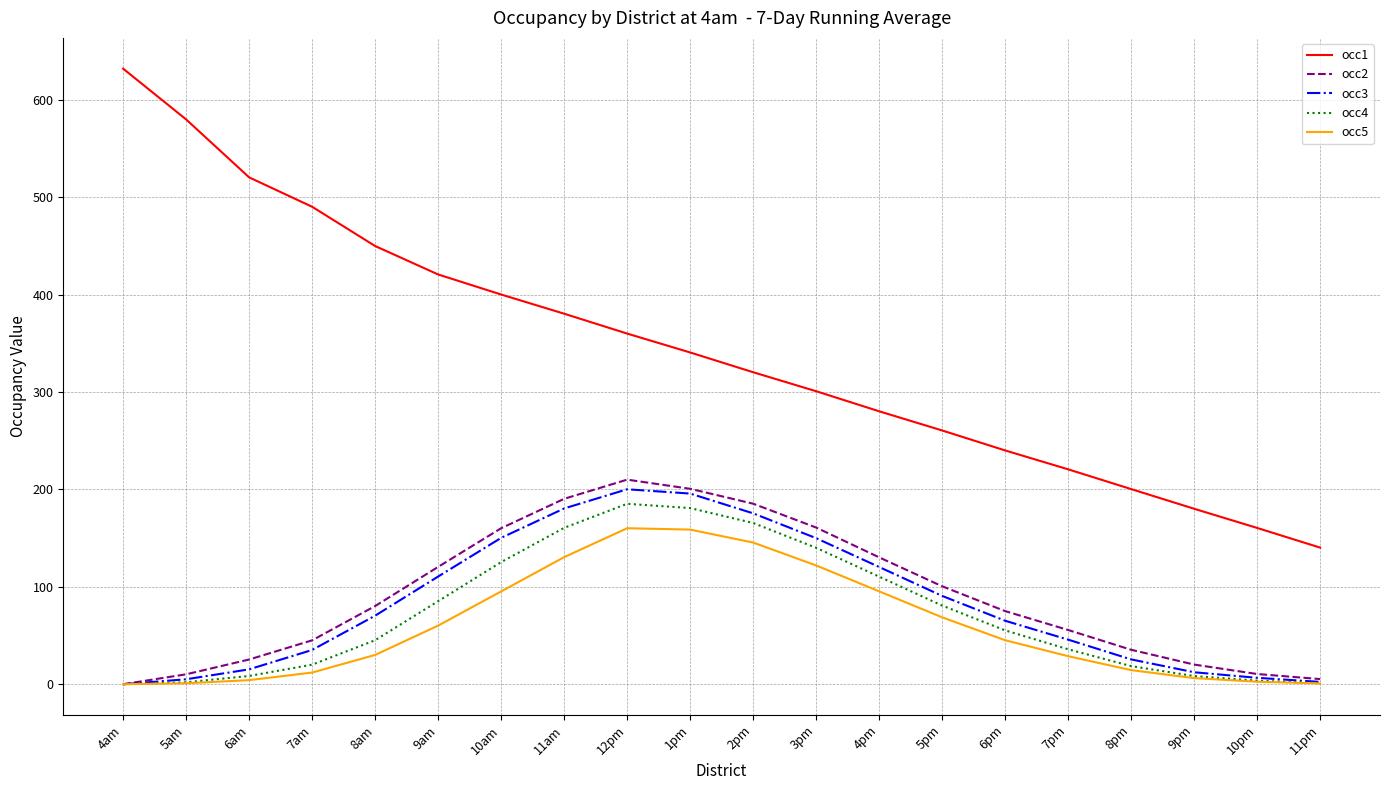

Where does the occ1 series first go above 340?

4am